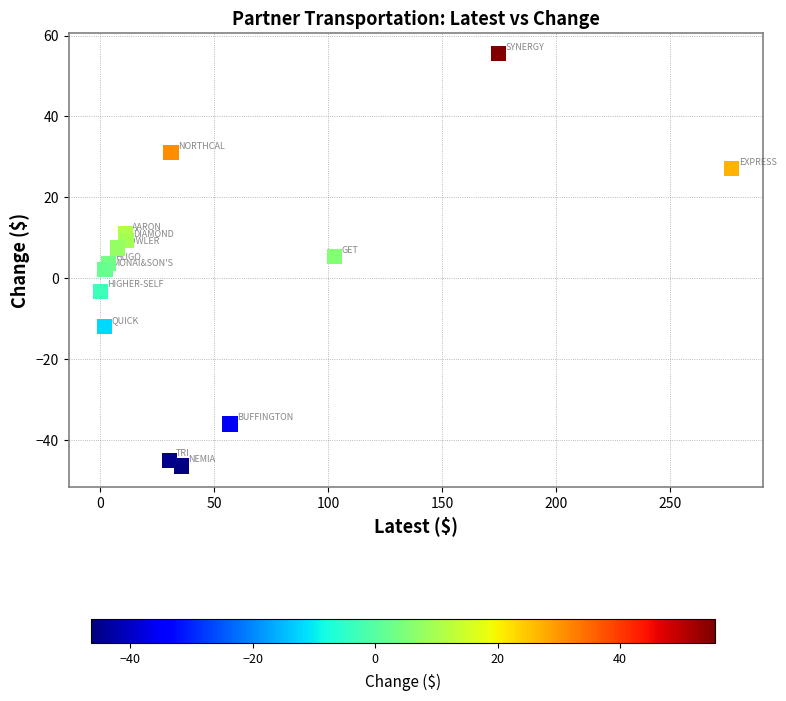

What is the range of Y values (max minus min)?

102.0